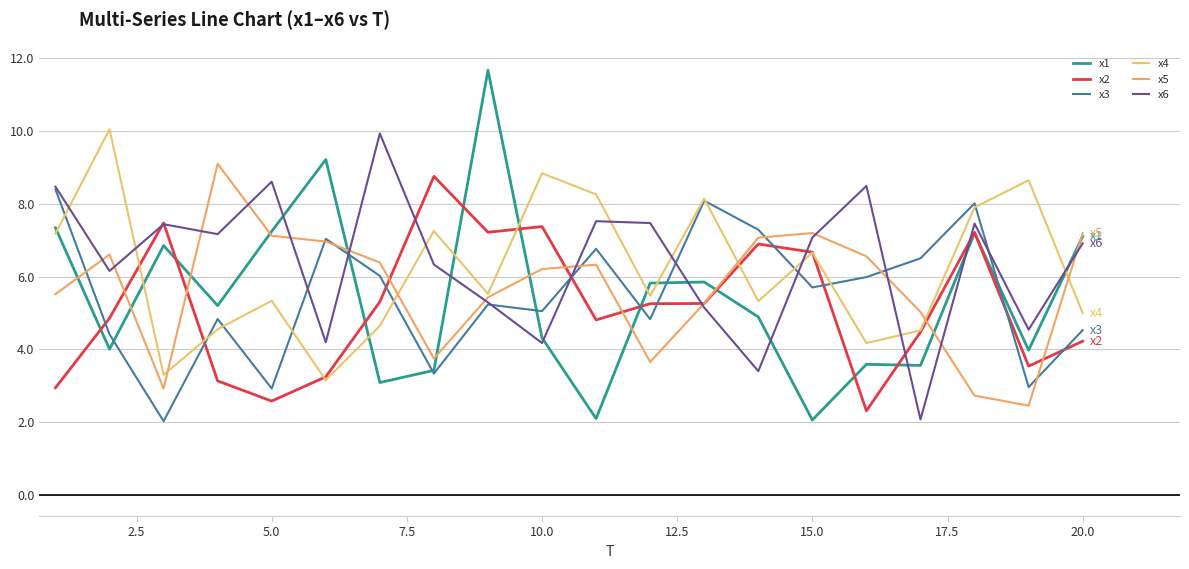

What is the value of the x4 point at the 13th from the left?

8.1